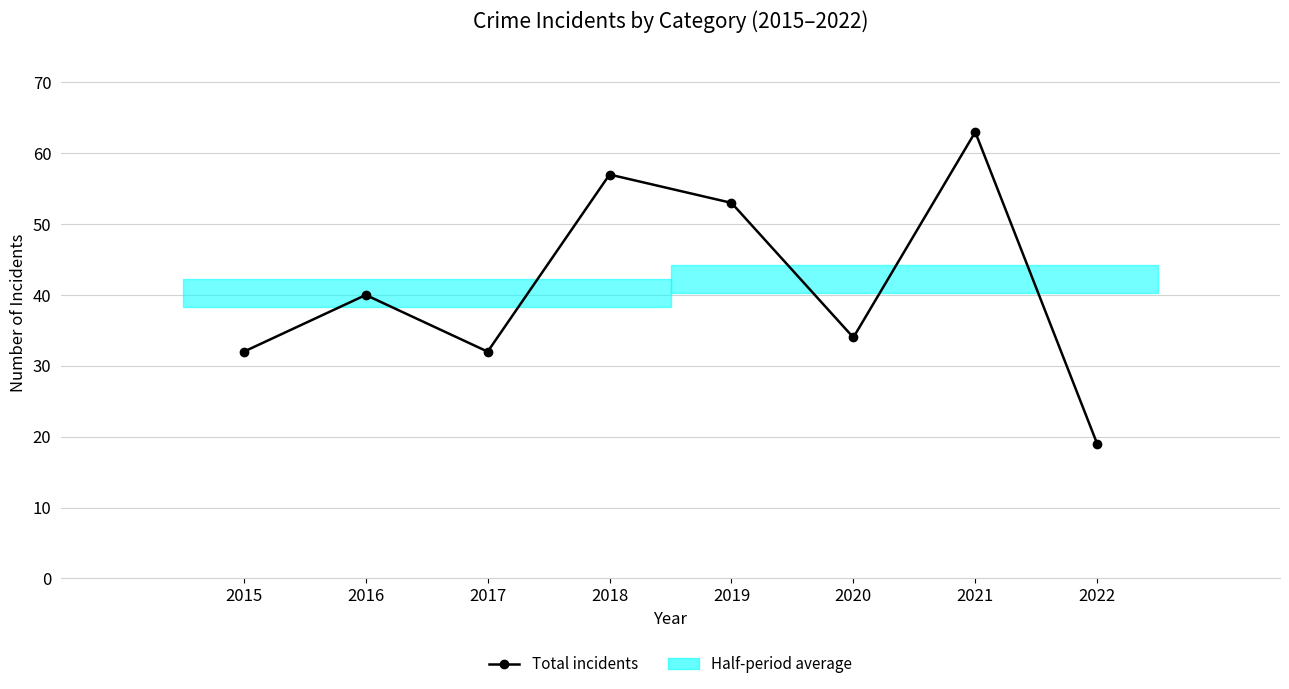

What value does the data have at 2020?

34